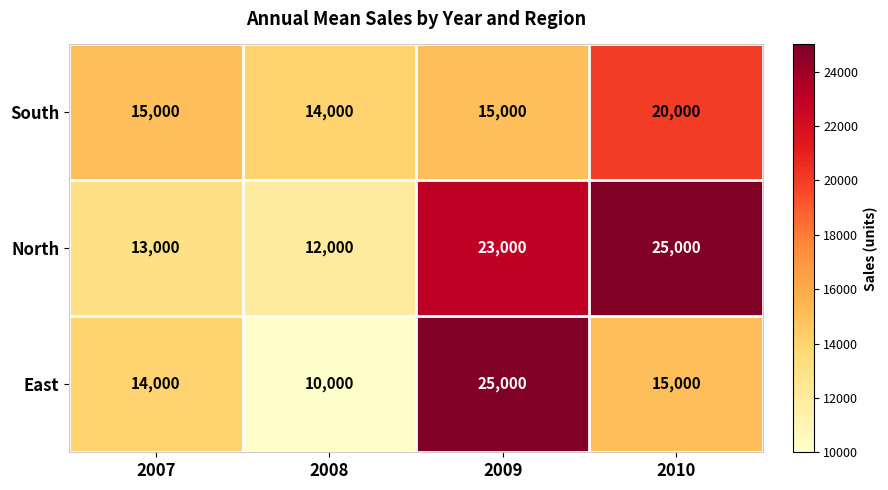

What is the sum of the East values at 2008 and 2007?

24000